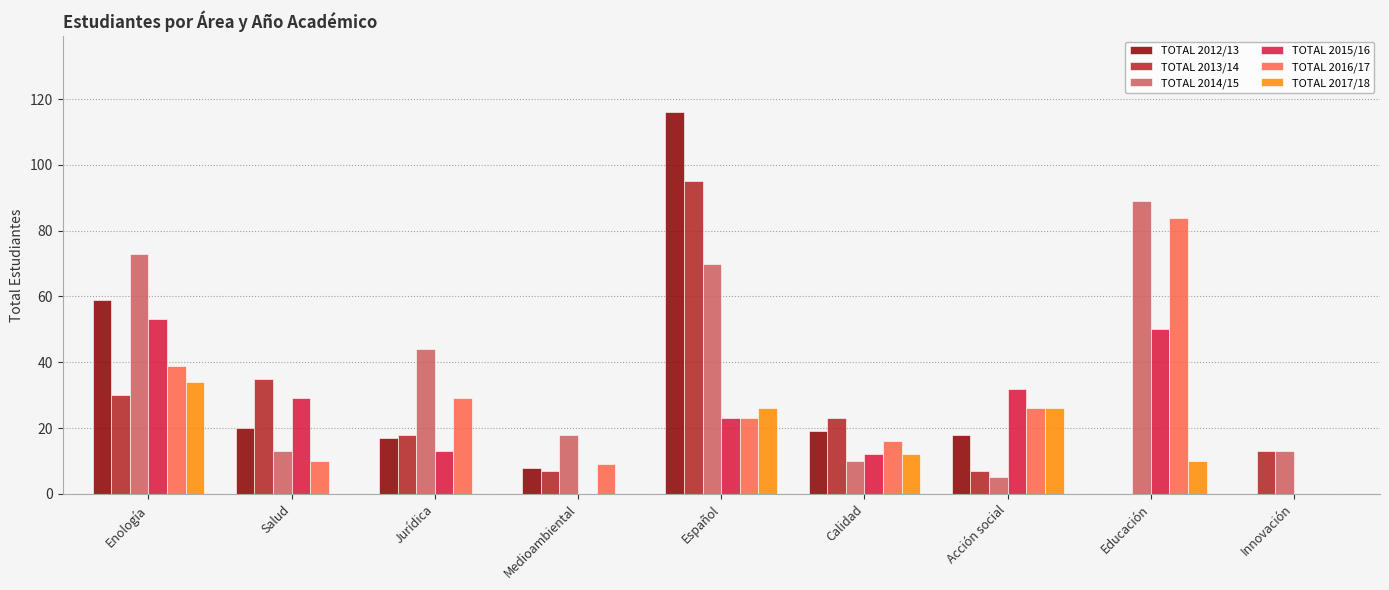

What is the spread (max minus min) of values at Medioambiental?

18